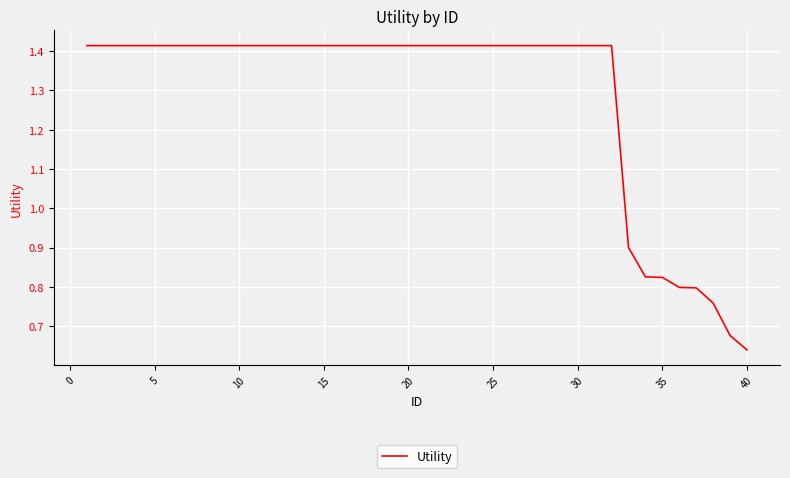

Does the chart display data point markers on the line(s)?

No